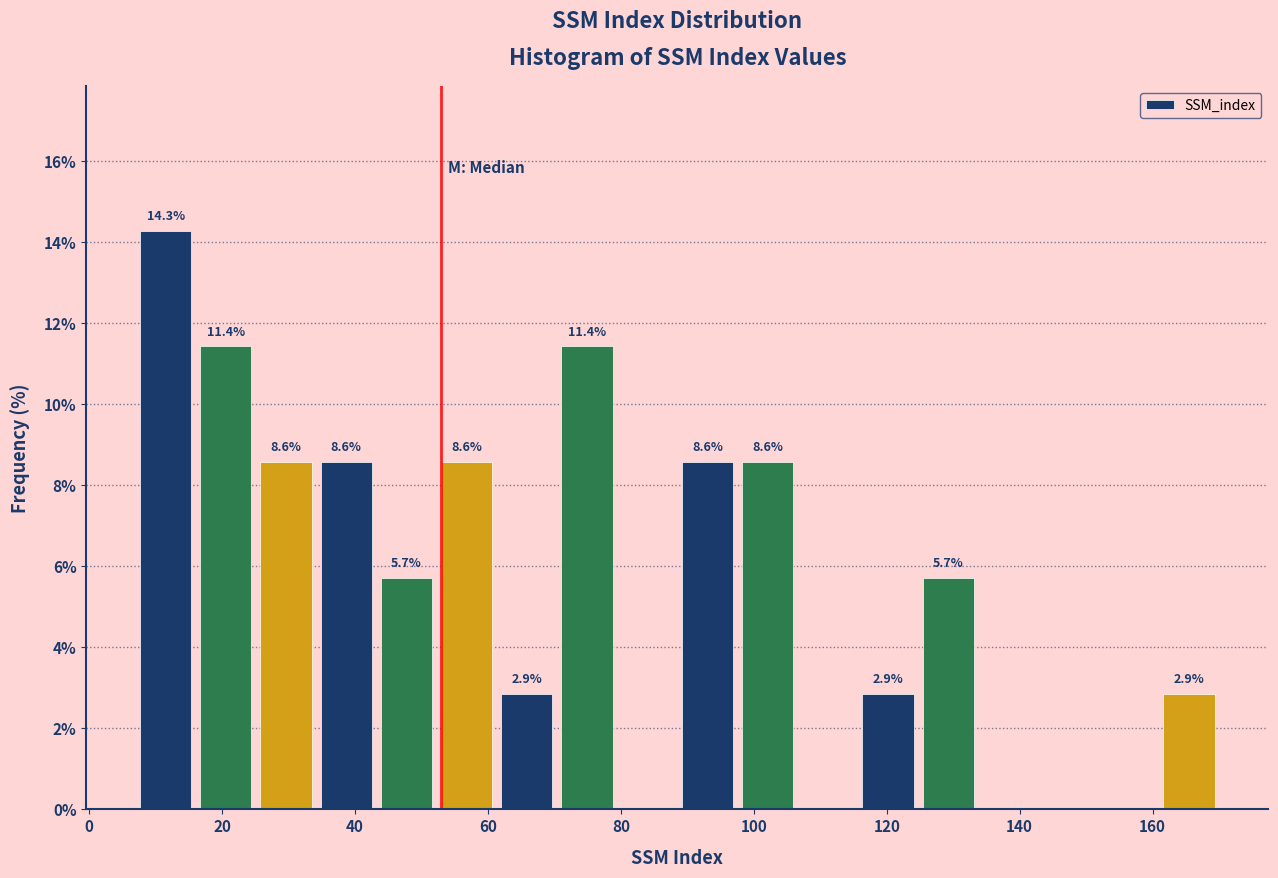

Over which range of the x-axis is the bar tallest?

8 to 16